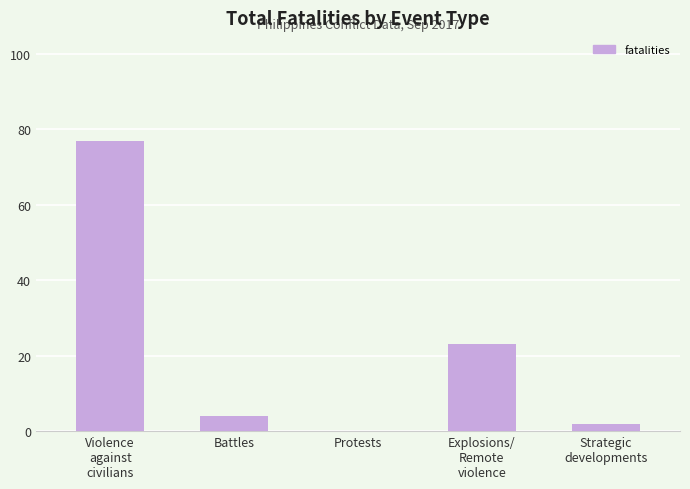

What is the maximum value shown in the chart?

77